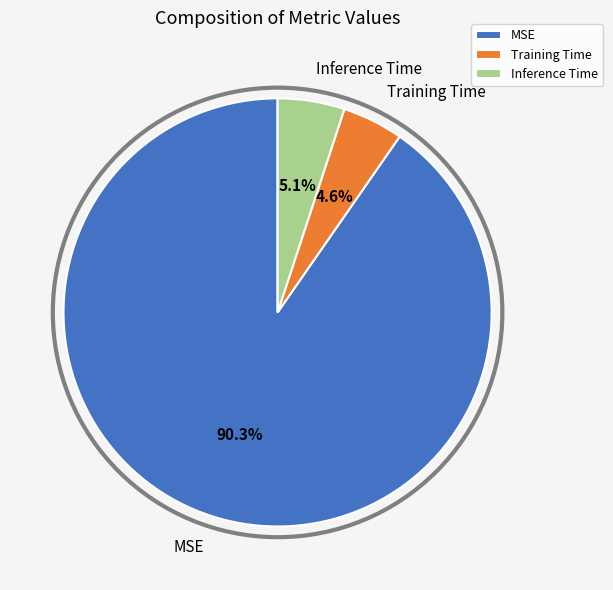

Is it true that MSE is 85% of the pie?

False